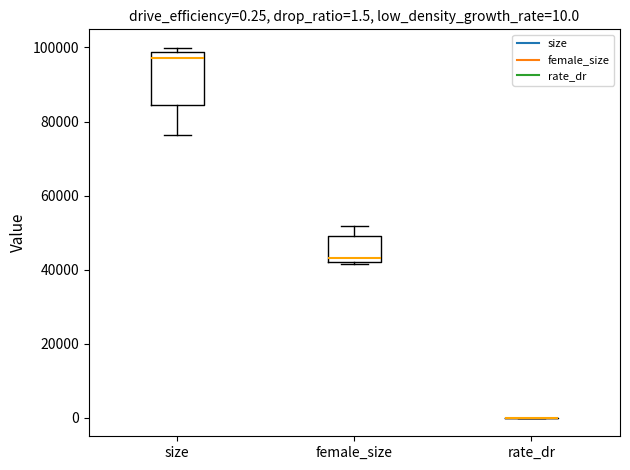

Comparing the boxes themselves (not the whiskers), which one is the tallest?

size